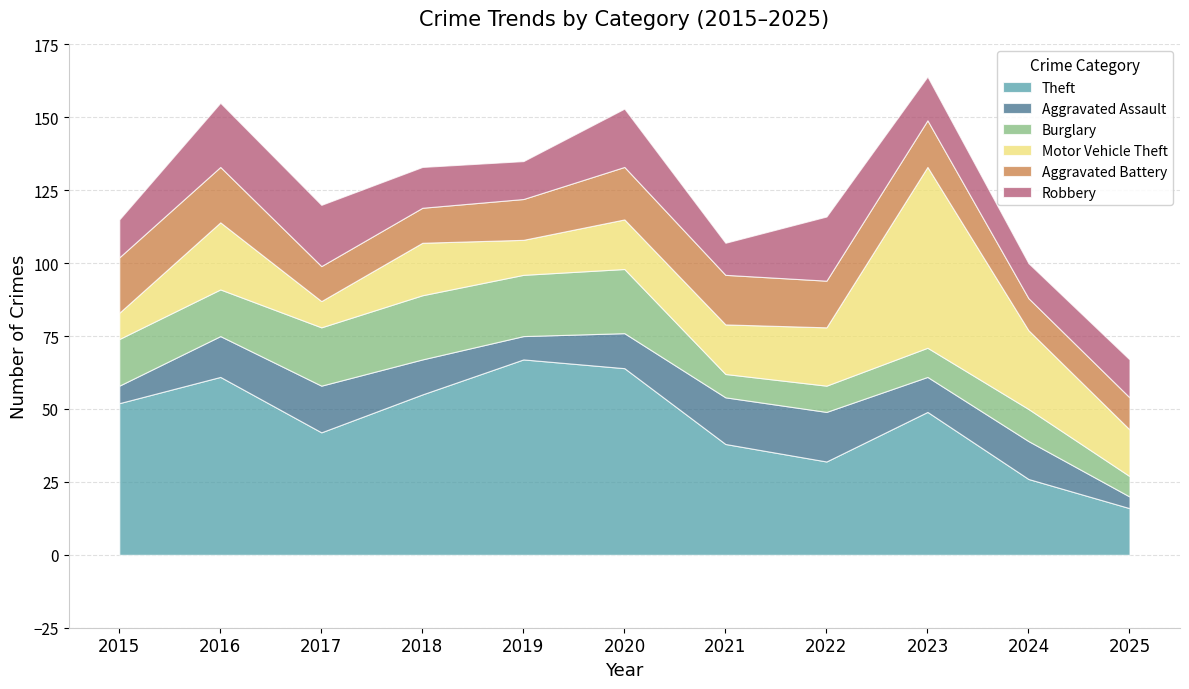

True or false: Theft and Burglary cross at least once.

False